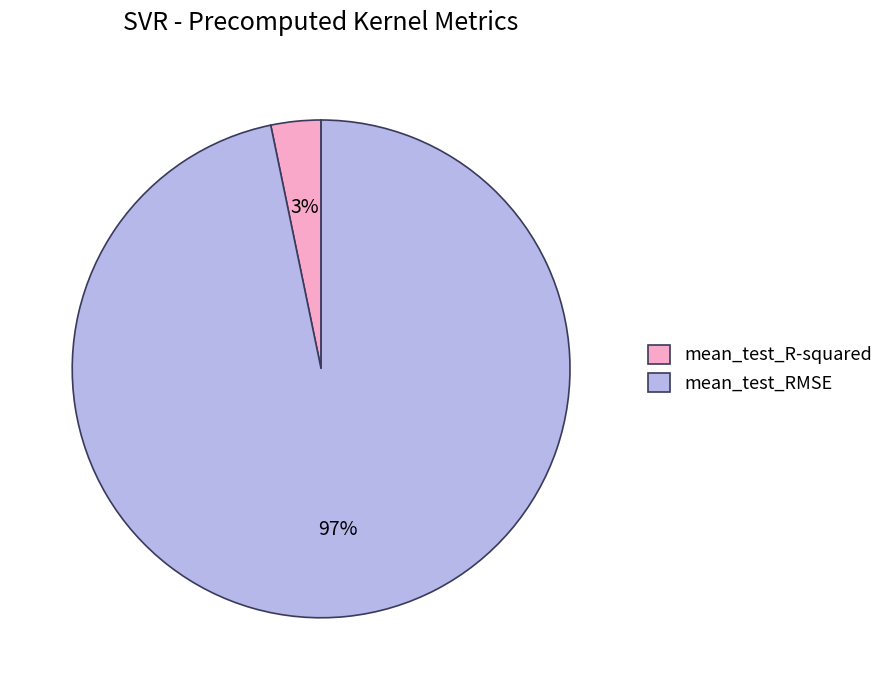

How many segments does this pie chart have?

2